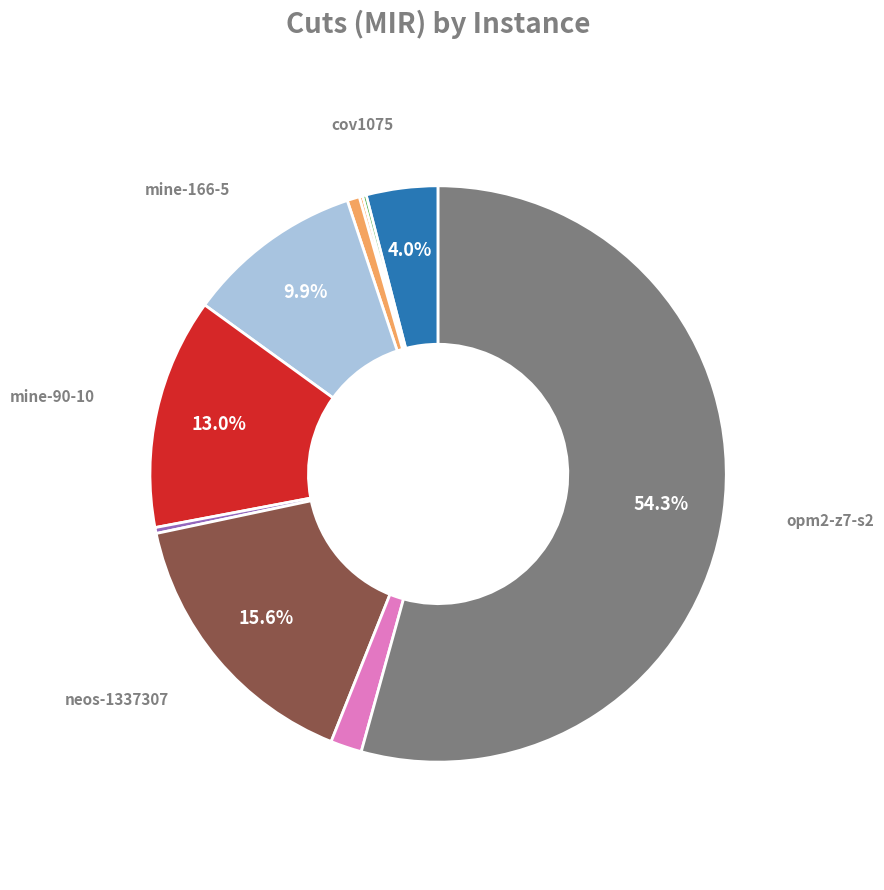

Is there a majority slice in this chart?

Yes